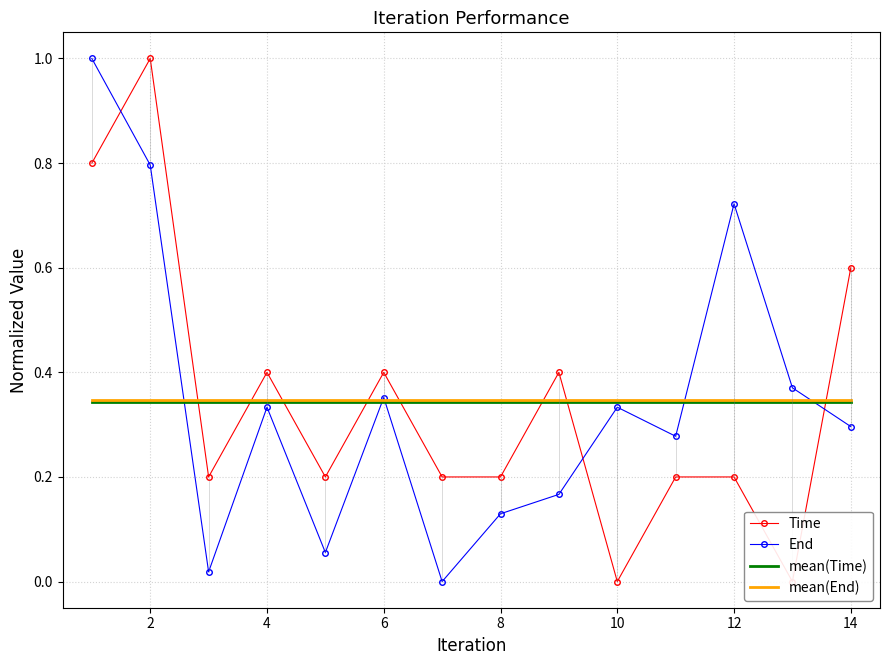

How many interior local peaks does the End series have?

4